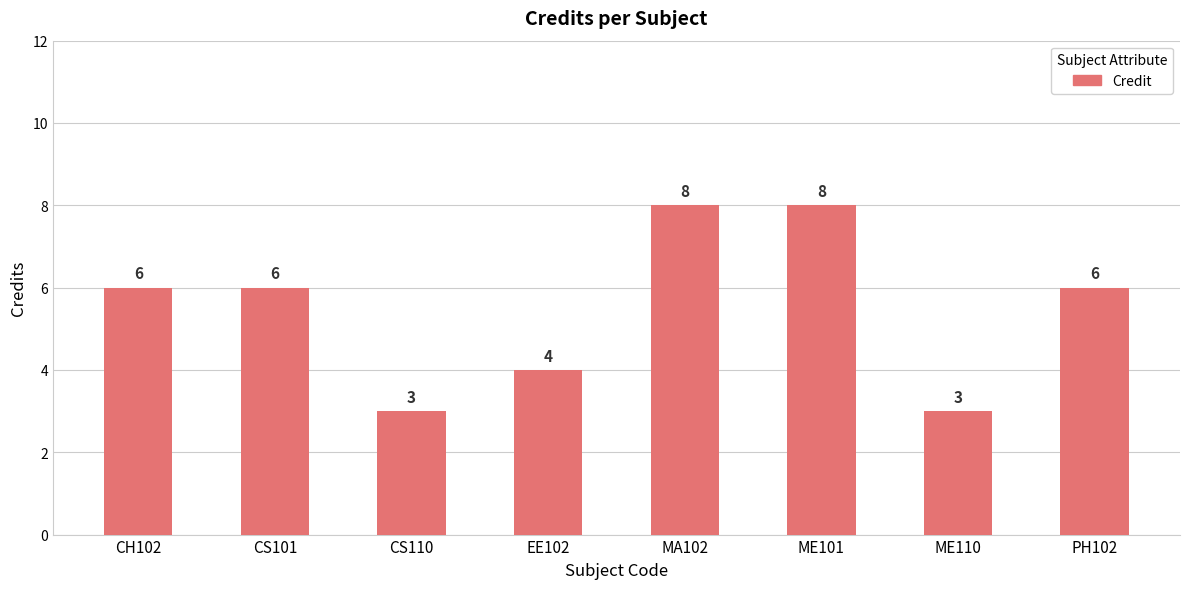

What is the difference between the maximum and second lowest values?

5